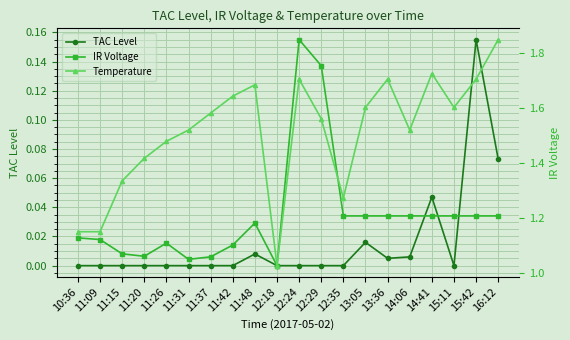

What is the spread (max minus min) of values at 15:42?

79.8